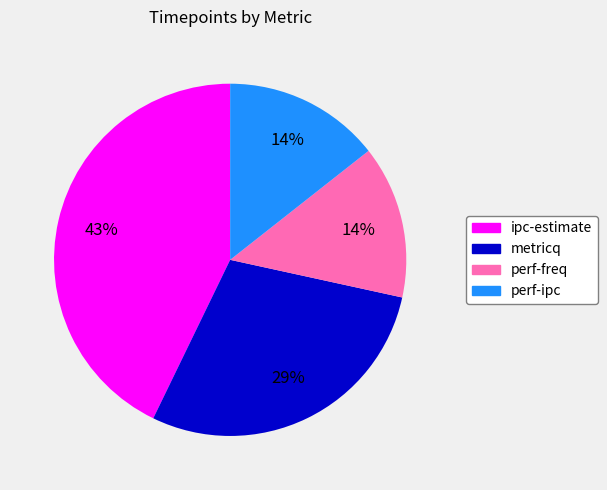

What is the largest slice in the pie chart?

ipc-estimate